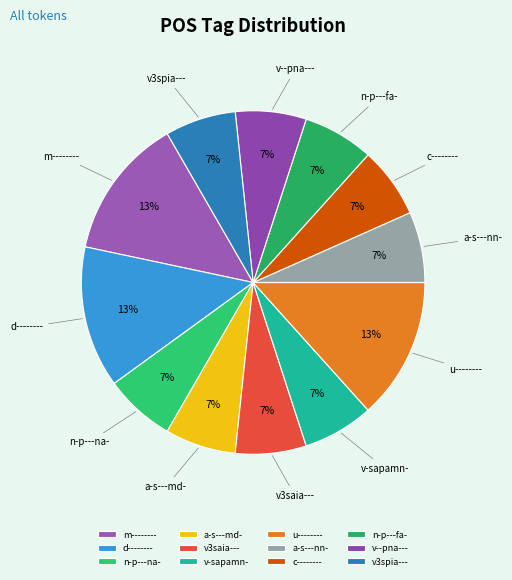

Does u-------- represent more than half of the total?

No